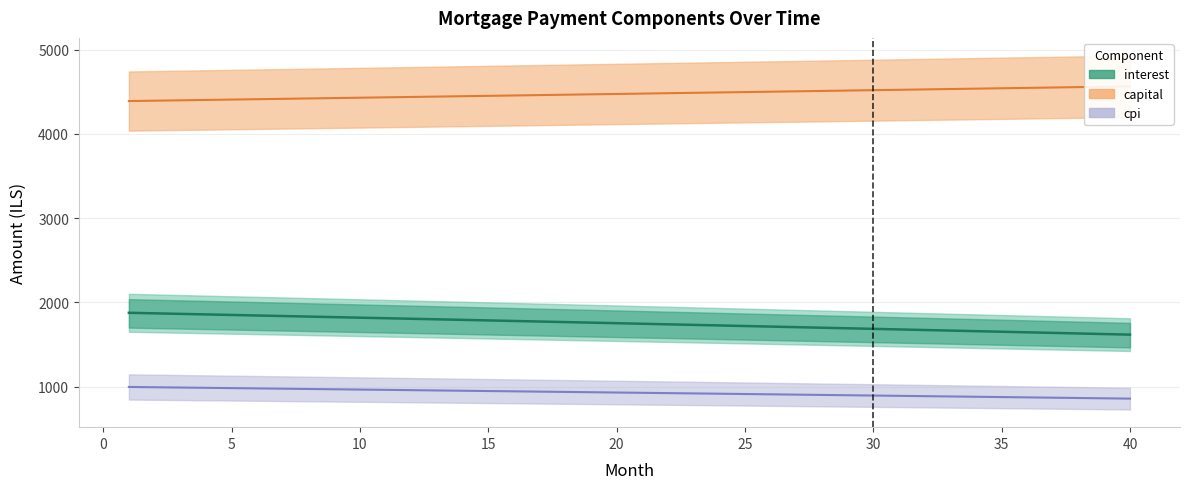

What is the lowest value of the interest series?

1617.7